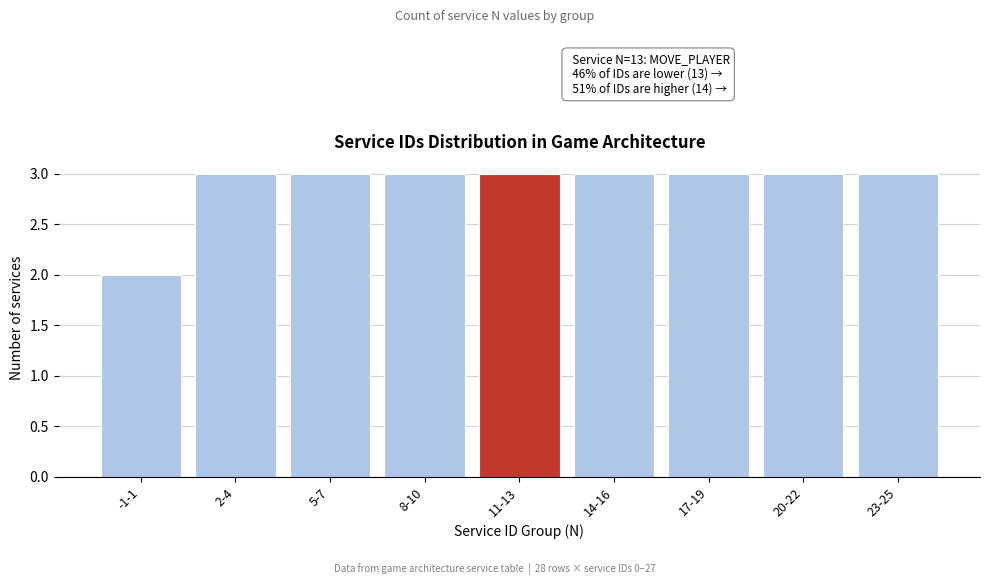

Reading left to right, list all the values displayed in this chart.

2	3	3	3	3	3	3	3	3